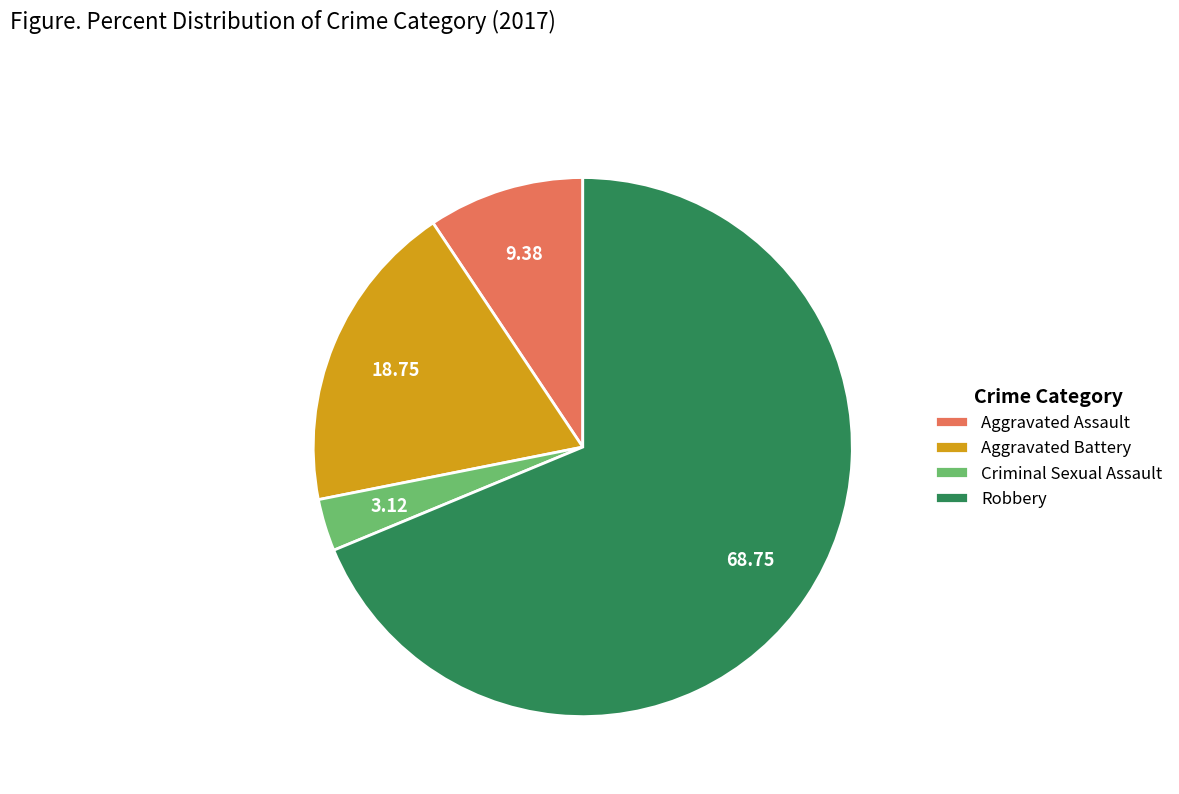

Rank the categories by value from lowest to highest.

Criminal Sexual Assault, Aggravated Assault, Aggravated Battery, Robbery